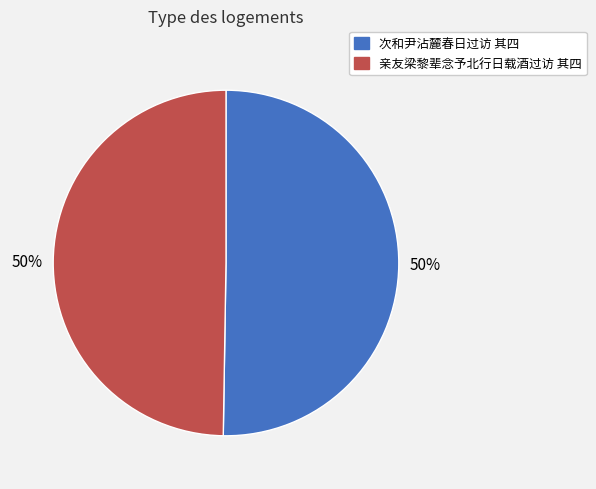

What is the ratio of the value at 次和尹沾麓春日过访 其四 to the value at 亲友梁黎辈念予北行日载酒过访 其四?

1.0